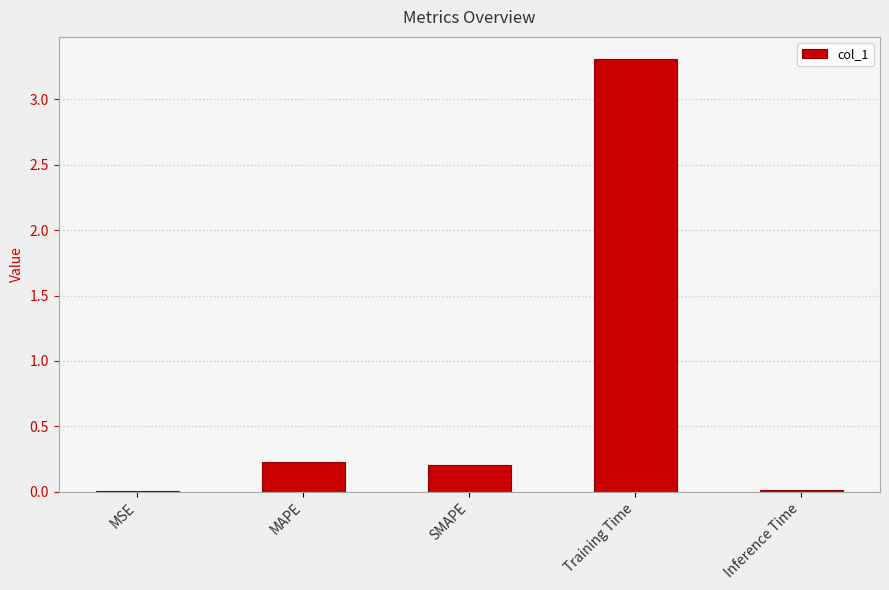

Are the bars horizontal?

No